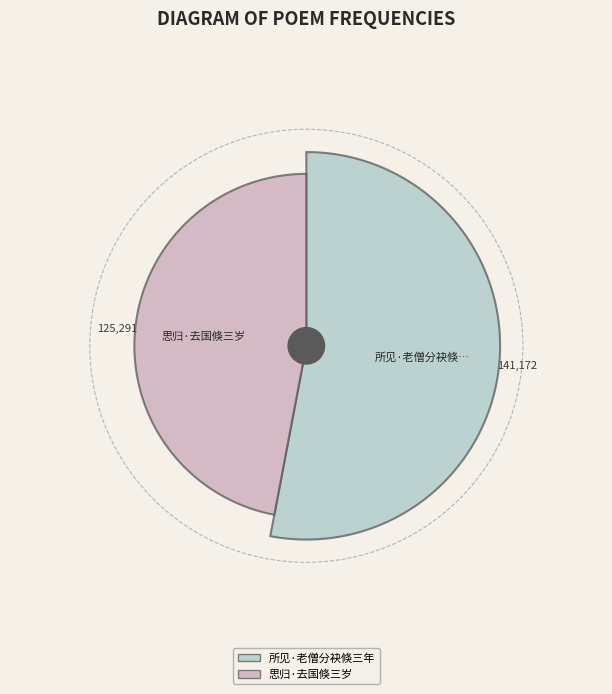

The 思归·去国倏三岁 slice represents 47% of the pie. True or false?

True